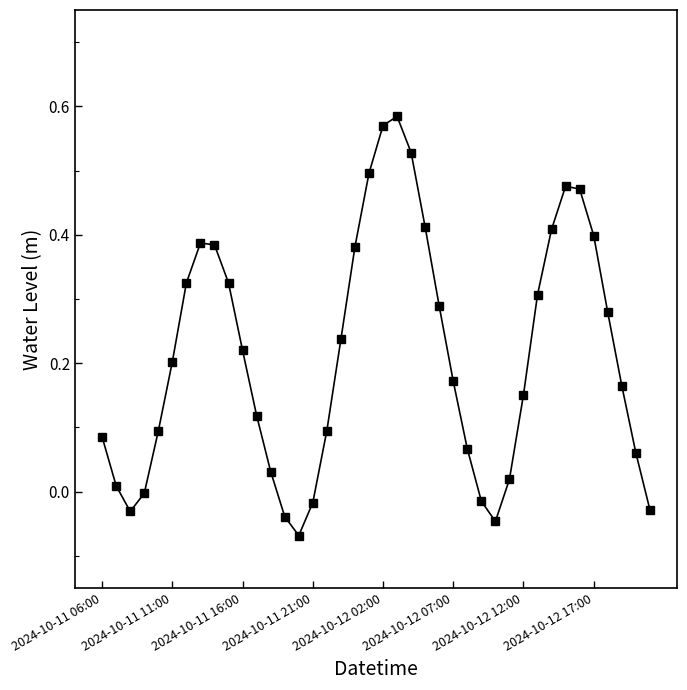

What is the sum of all values?

8.5